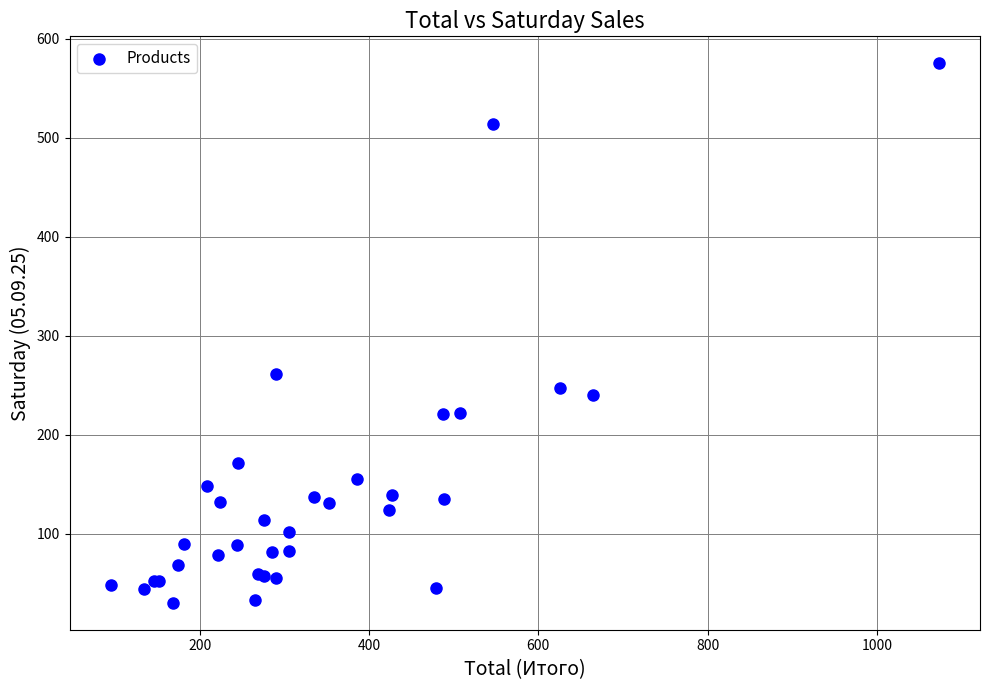

What Y value in the scatter plot is closest to 302?

261.0